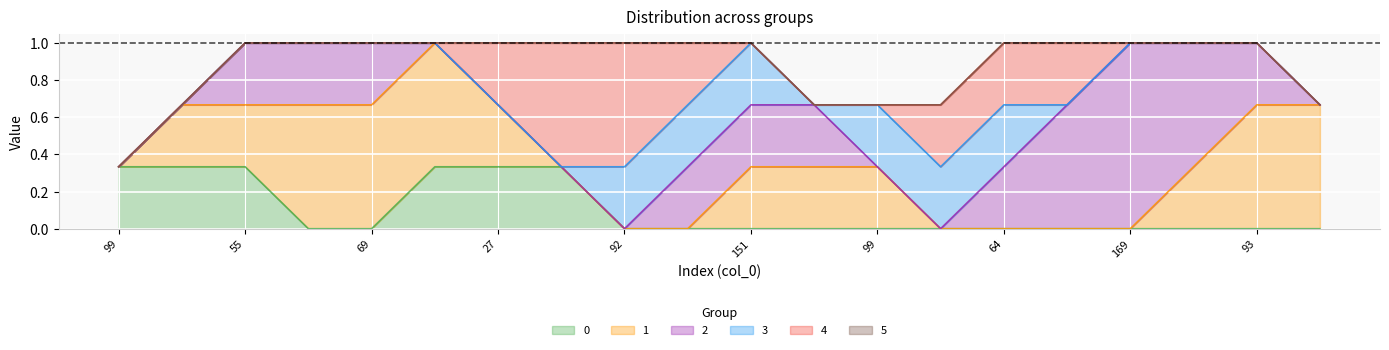

Which series changed the most between 9 and 16?

2